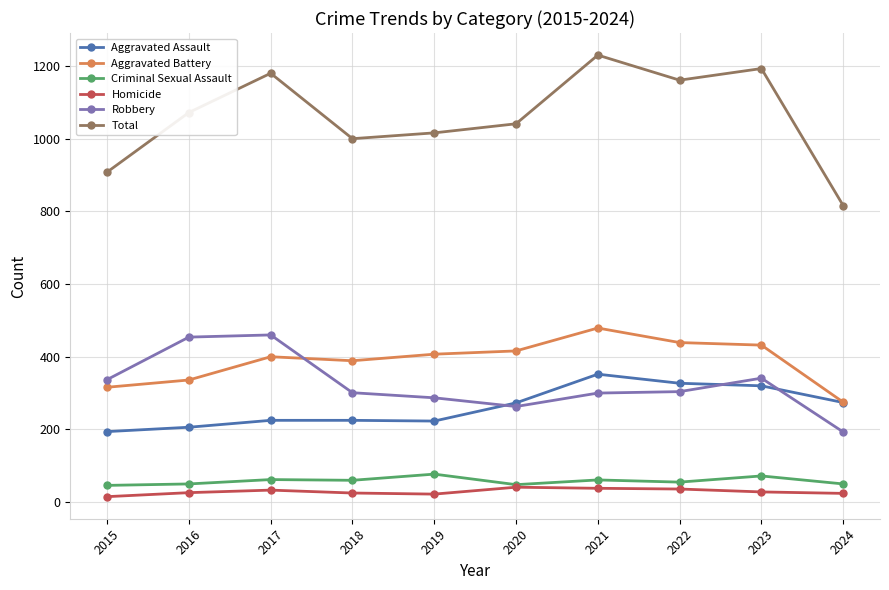

Where is the first local minimum for Aggravated Battery?

2018